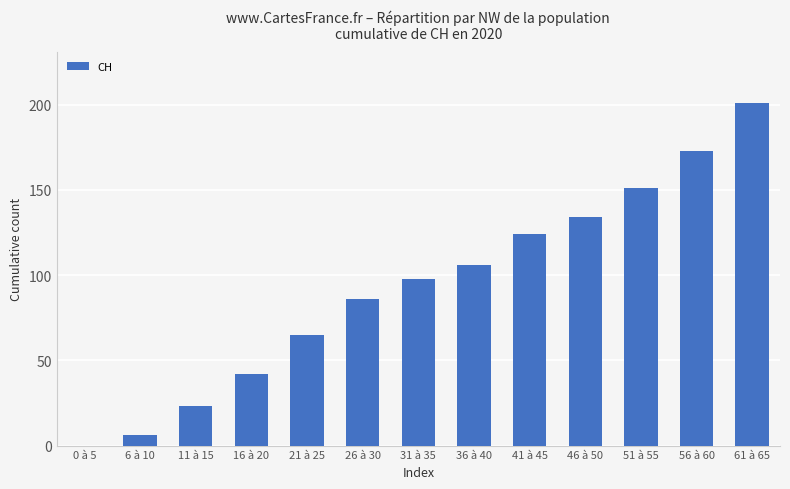

What is the sum of all values?

1209